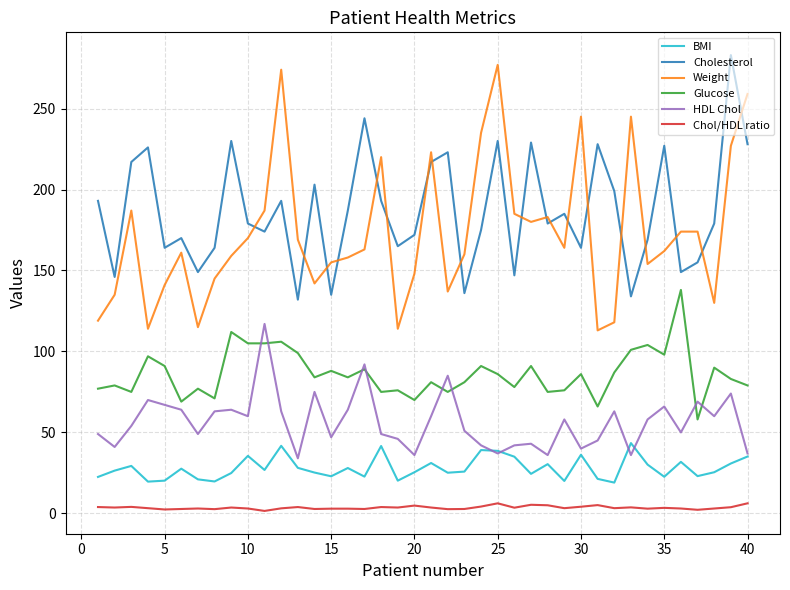

Which series has the widest spread of values?

Weight